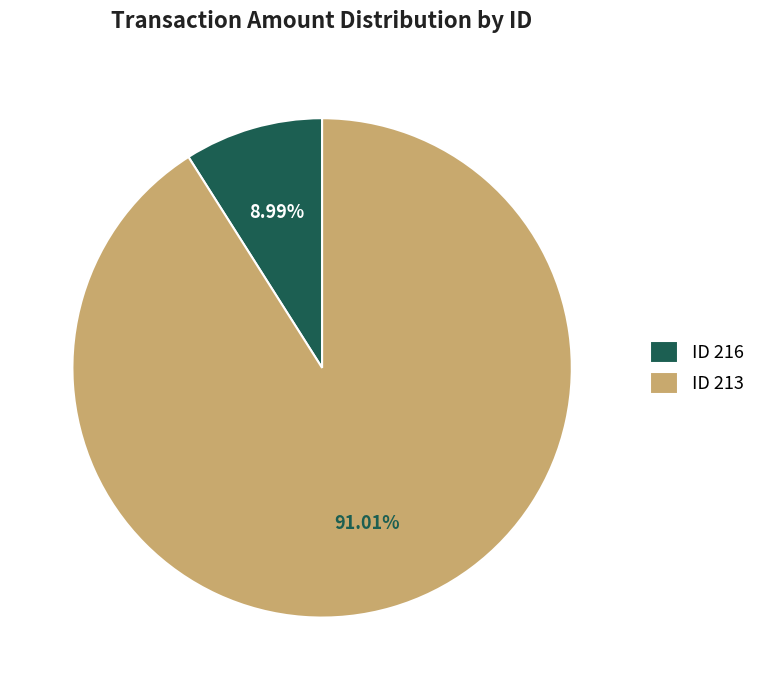

What is the majority slice?

ID 213